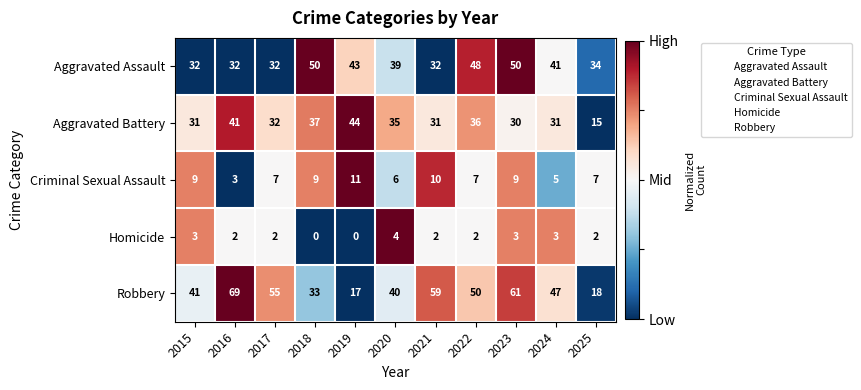

What is the sum of the Aggravated Assault values at 2018 and 2021?

82